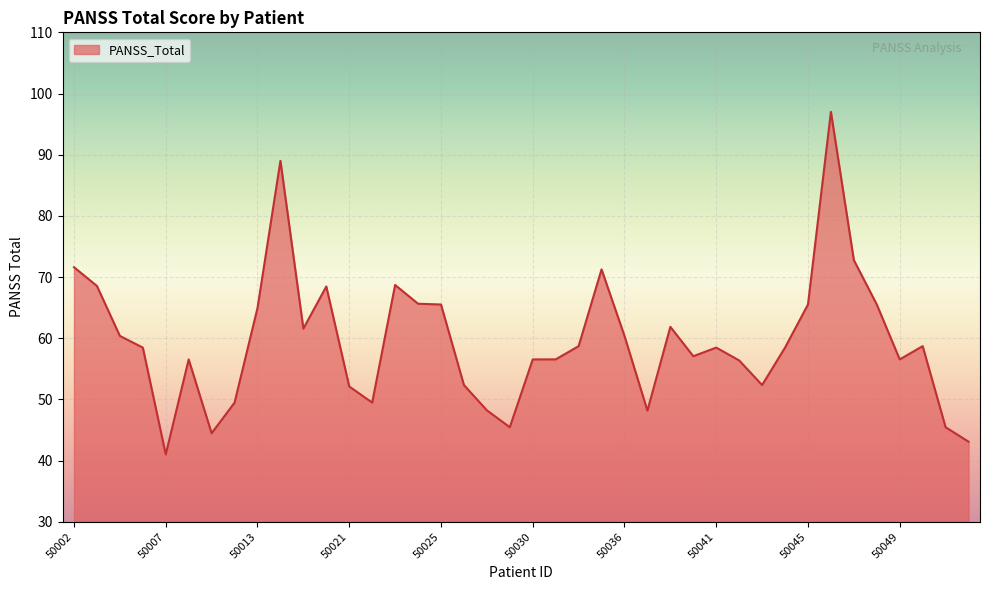

How many values exceed 58?

22